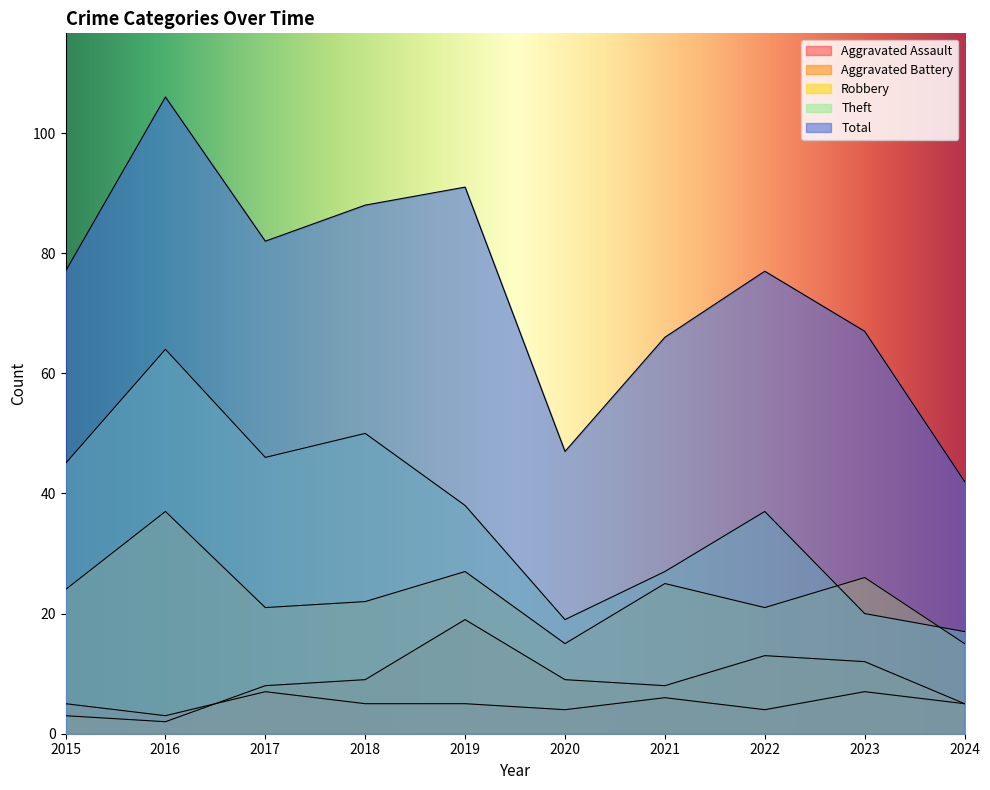

Is it true that Total equals 42 at 2024?

True